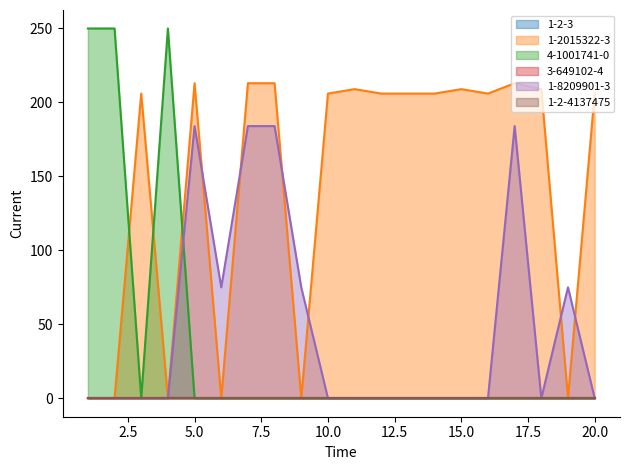

Is the value of 1-2015322-3 at 7 greater than the value of 1-8209901-3 at 18?

Yes